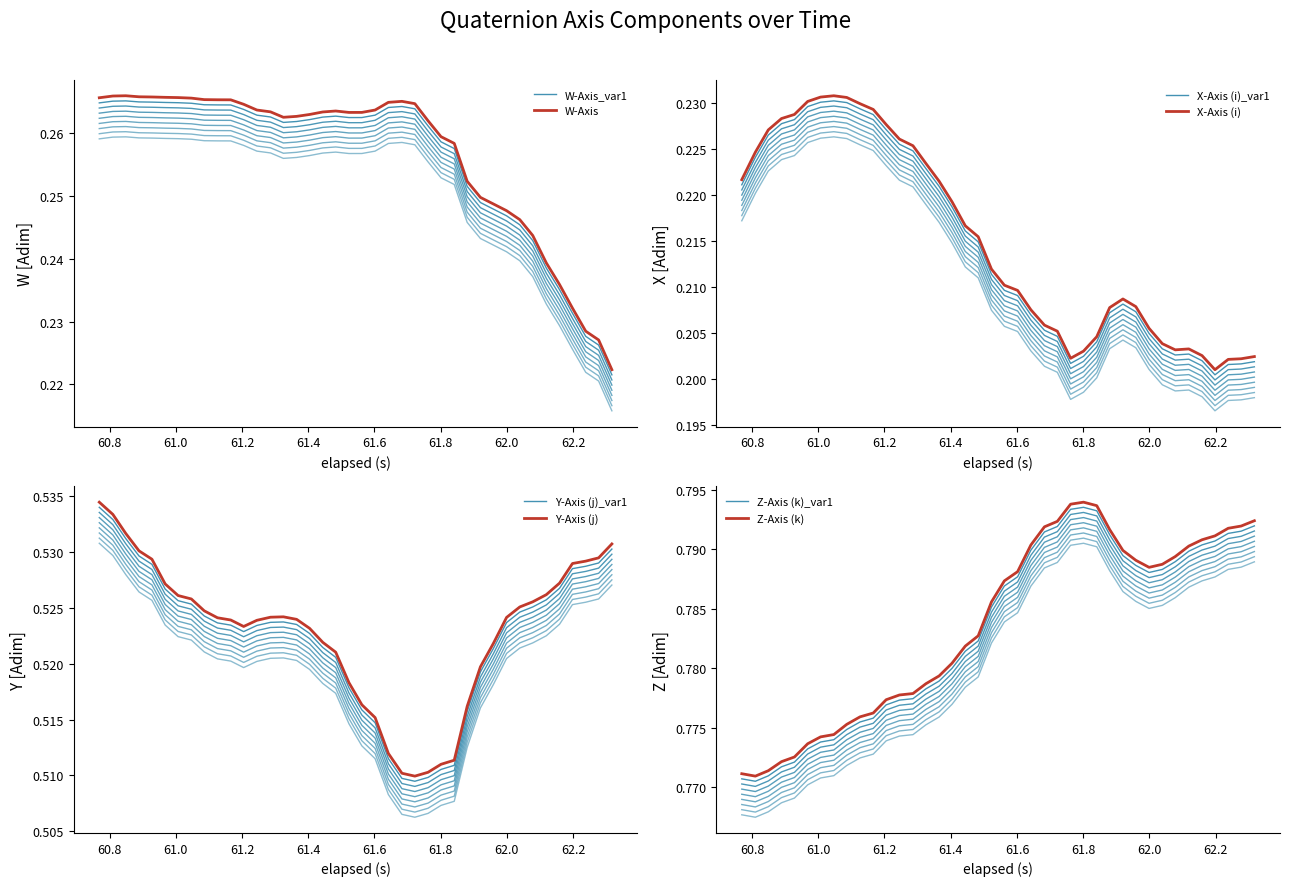

What is the smallest value displayed?

0.2